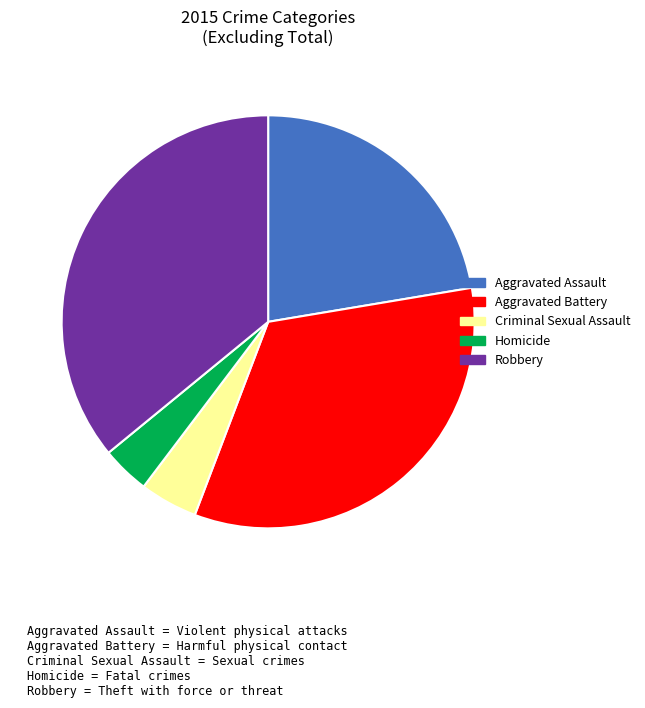

Do Robbery and Aggravated Assault together represent more than half of the pie?

Yes